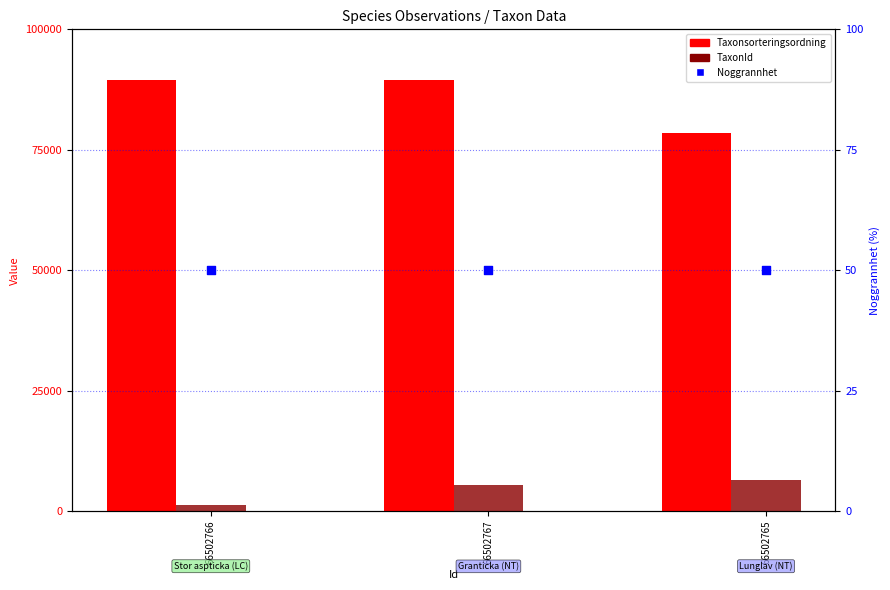

Which series has the largest total across all categories?

Taxonsorteringsordning